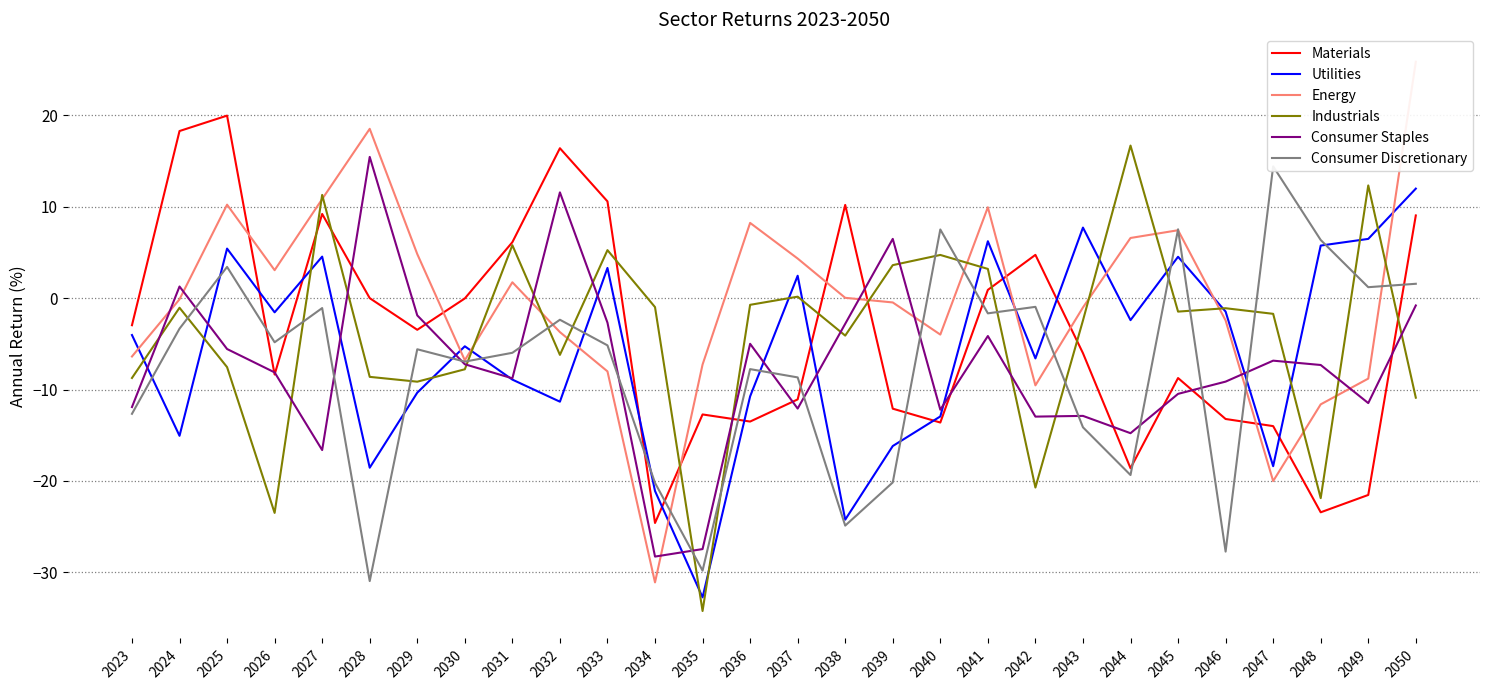

What is the total value across all series at 2046?

-55.1